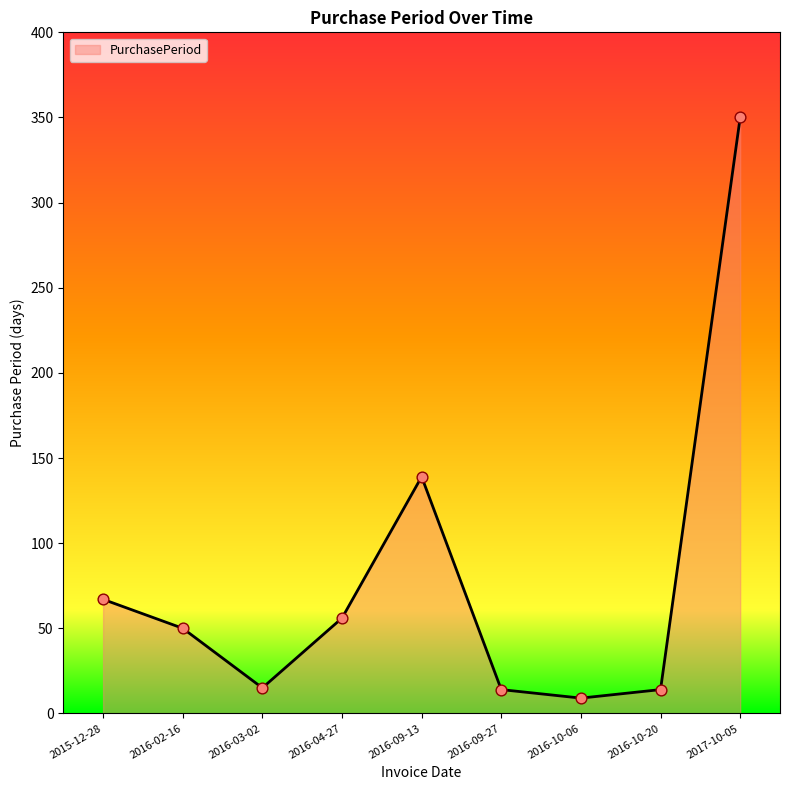

What is the change in value from 2015-12-28 to 2016-10-06?

-58